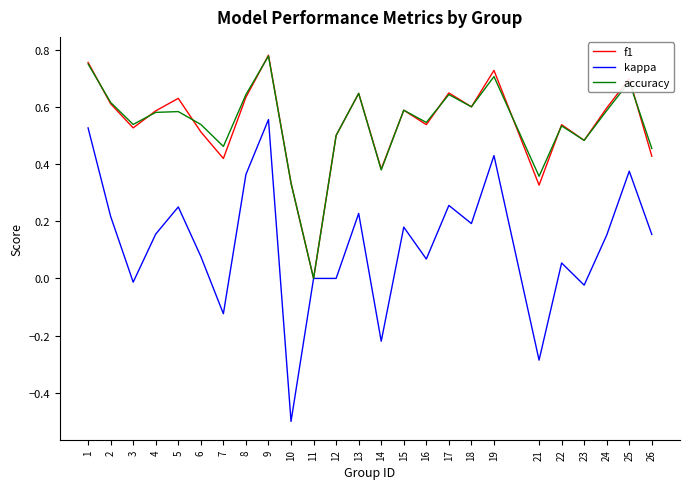

Count the number of categories in the chart.

25